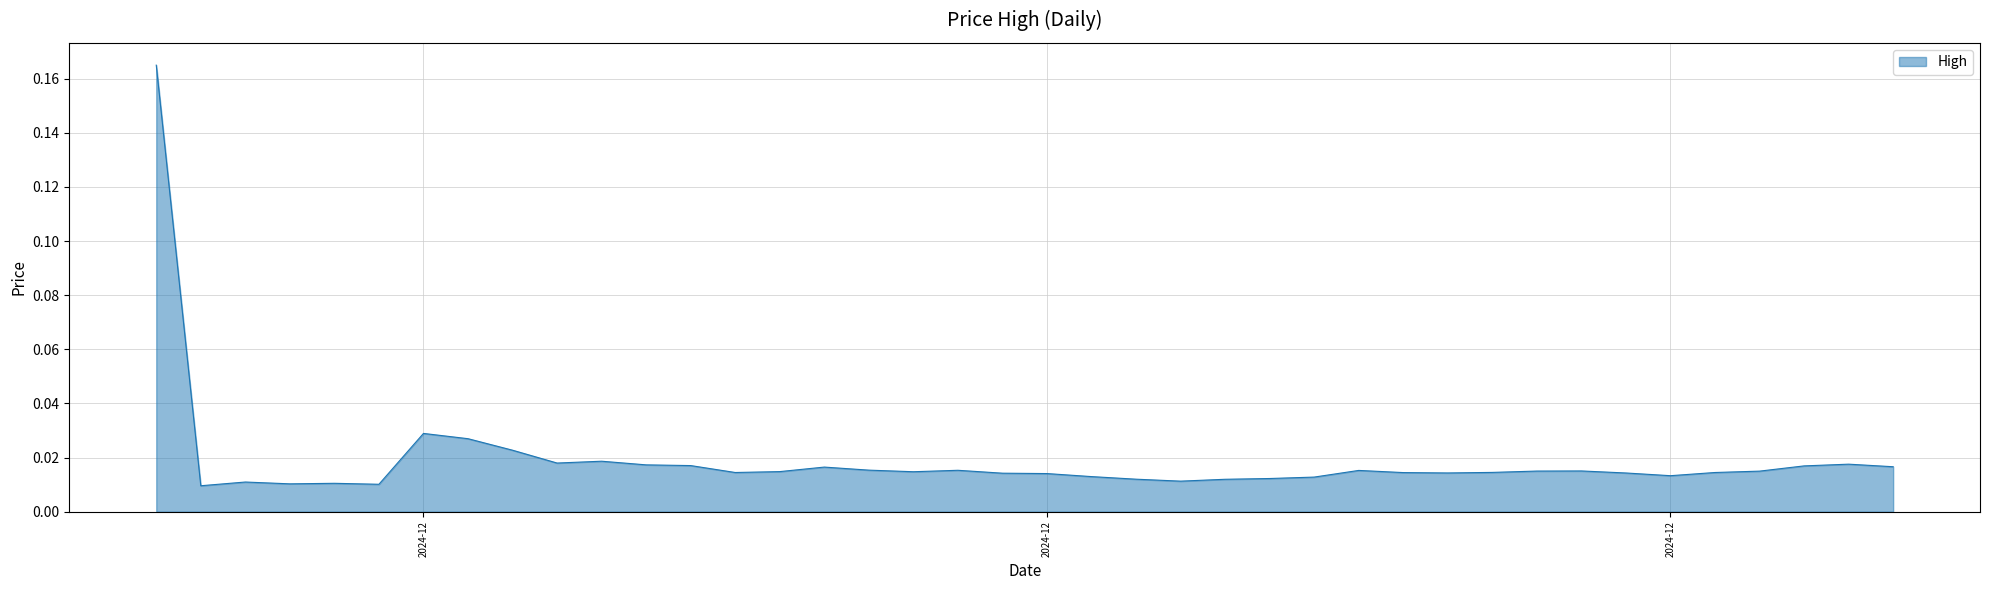

What is the sum of all values?

0.8